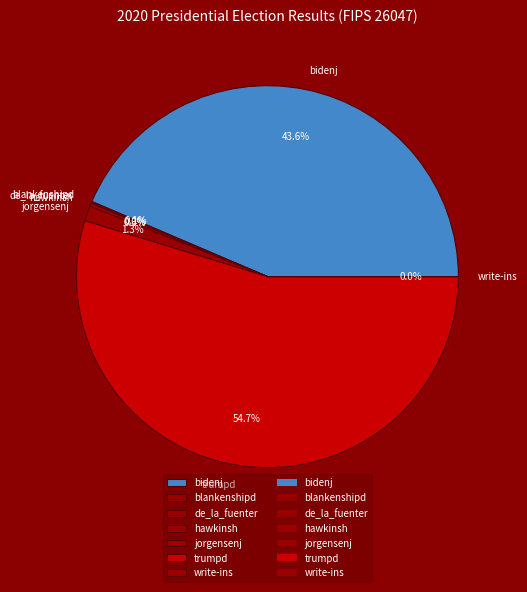

The trumpd slice represents 49% of the pie. True or false?

False